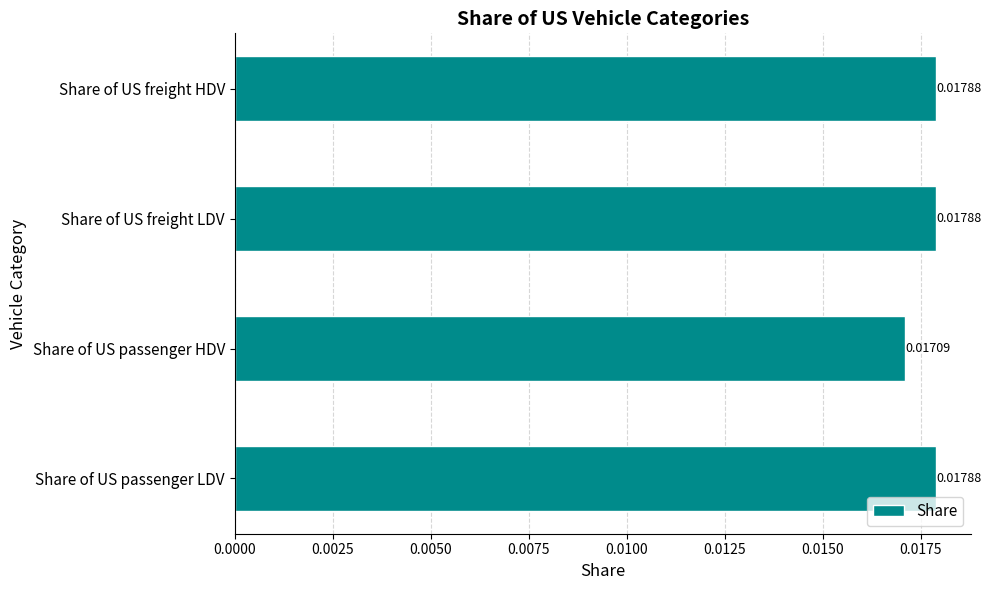

Between Share of US passenger HDV and Share of US passenger LDV, which is larger?

Share of US passenger LDV